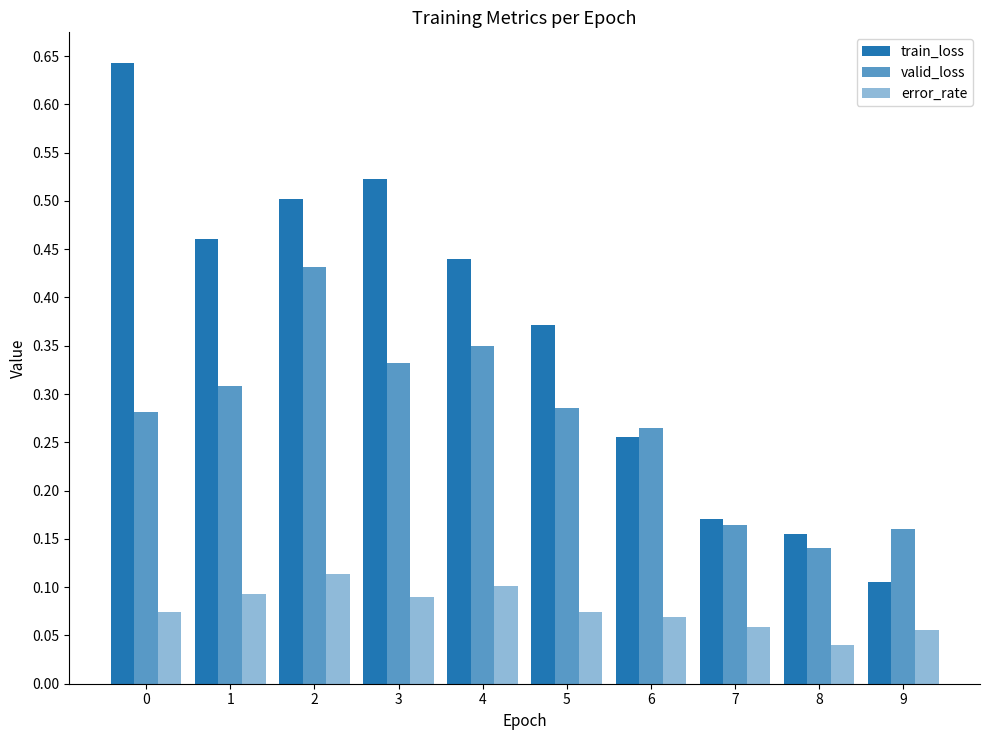

How many series are shown in this chart?

3